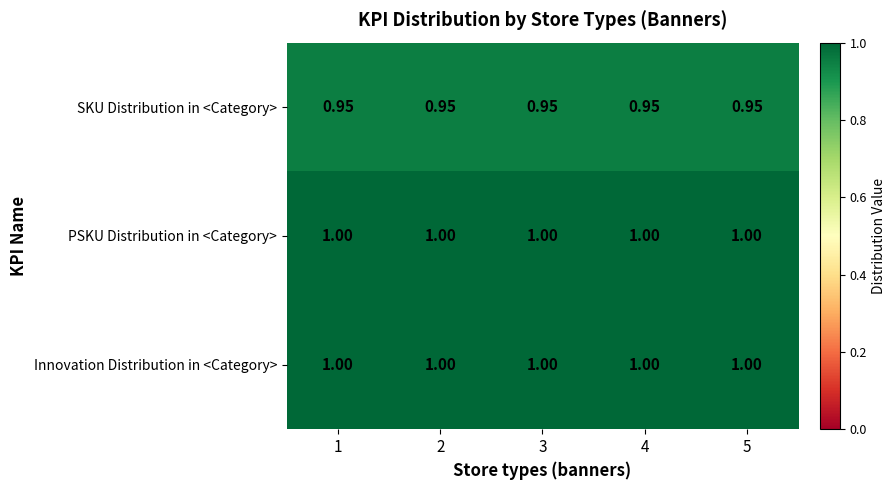

Count the number of data series in this chart.

3